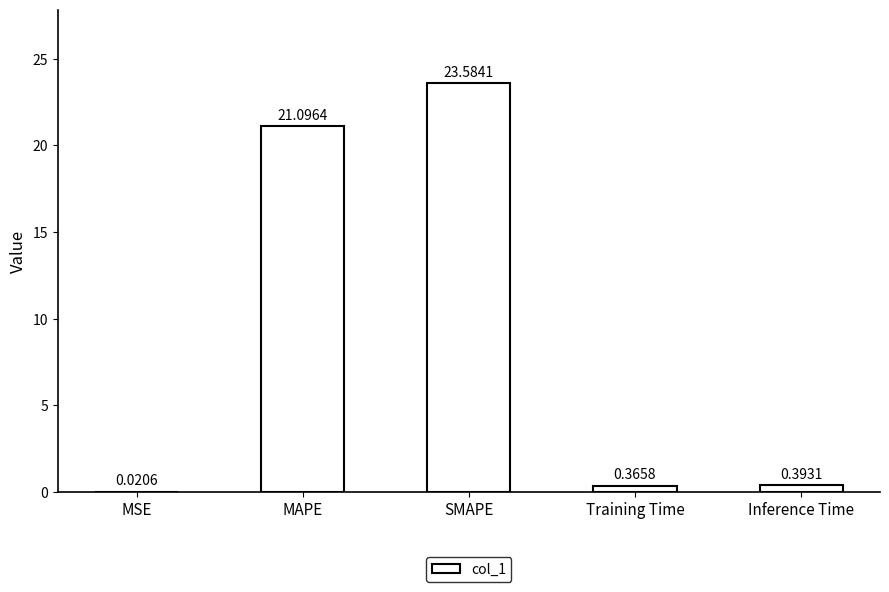

Are the bars grouped side by side (vs. stacked)?

No